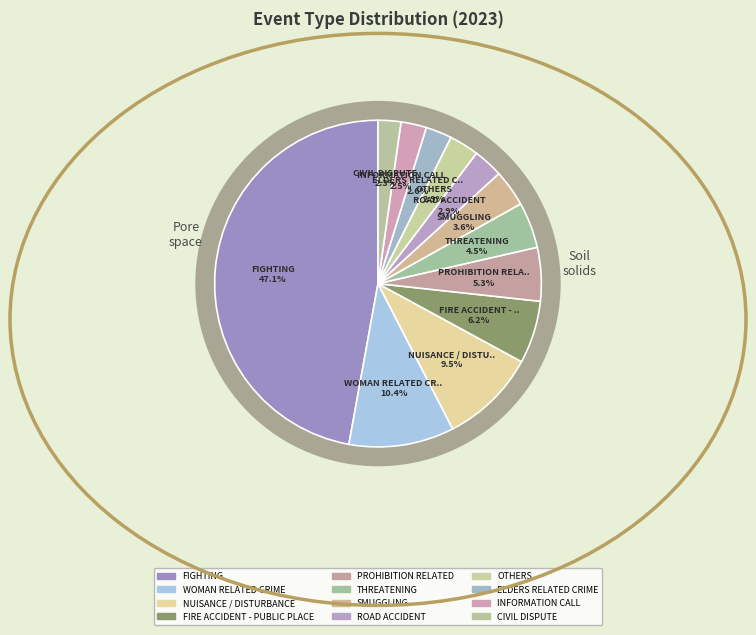

How much of the chart is everything except THREATENING?

95.5%